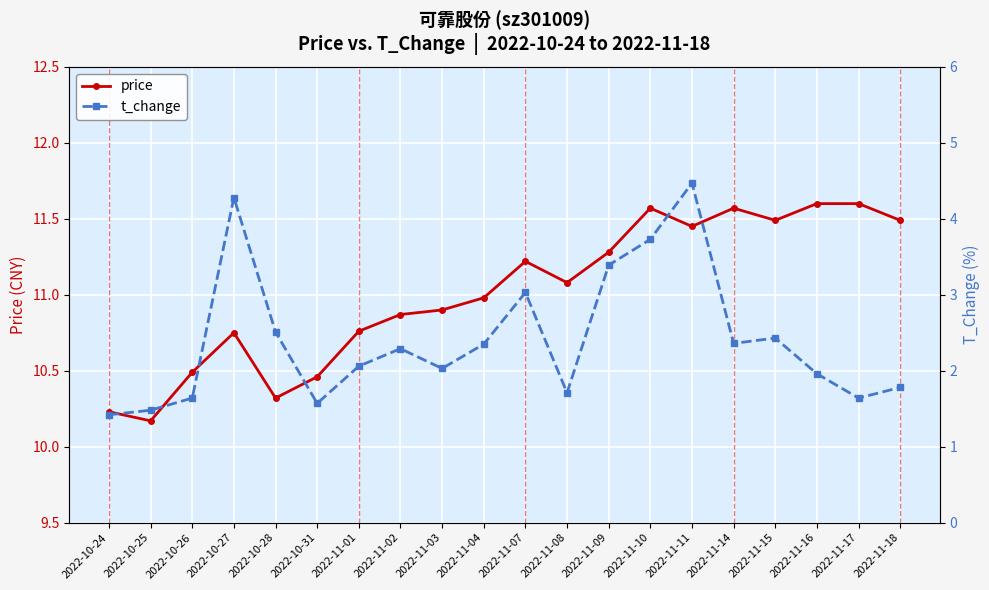

Which series has the widest spread of values?

t_change